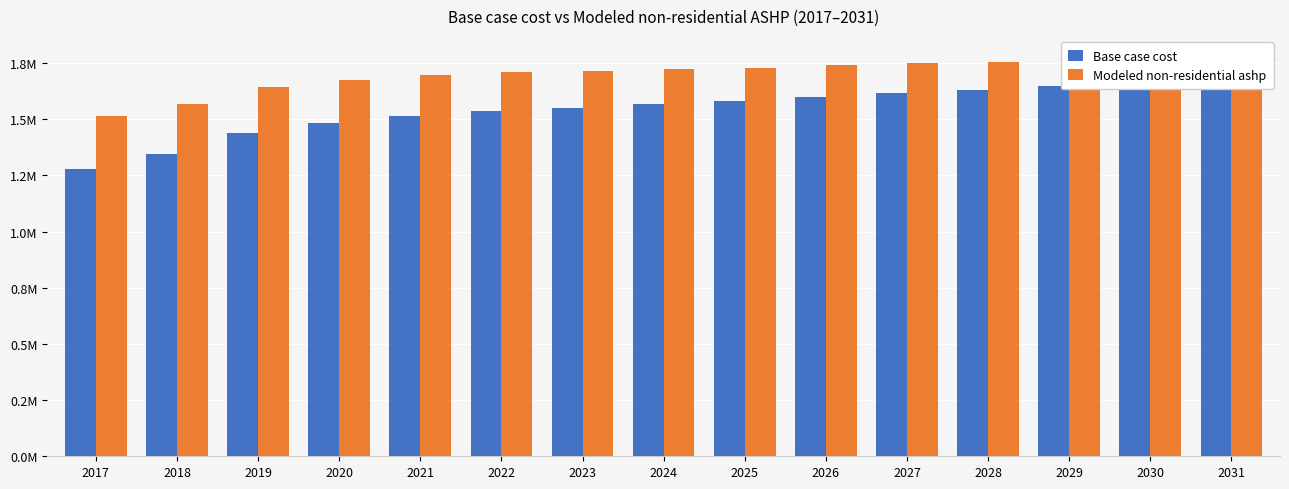

What is the minimum value for Base case cost?

1278093.2